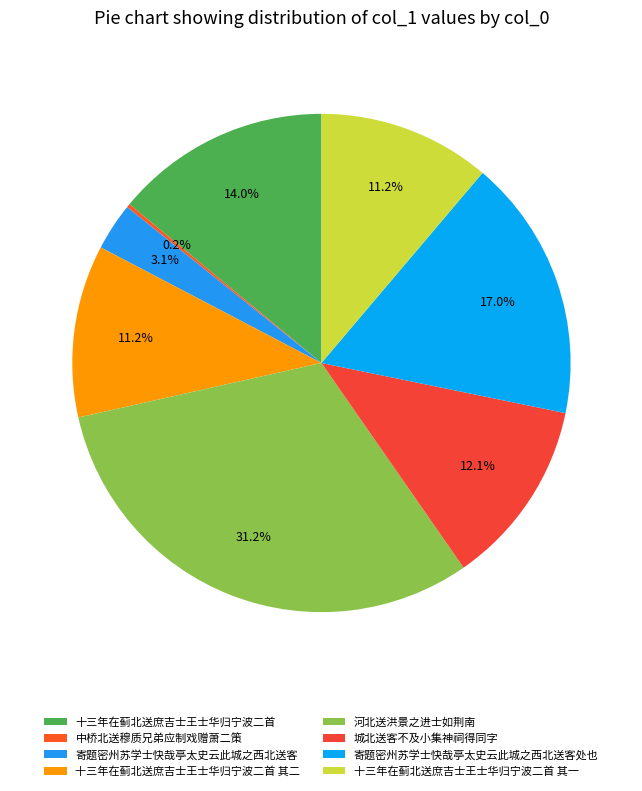

To the nearest percent, what is the average slice percentage?

12%